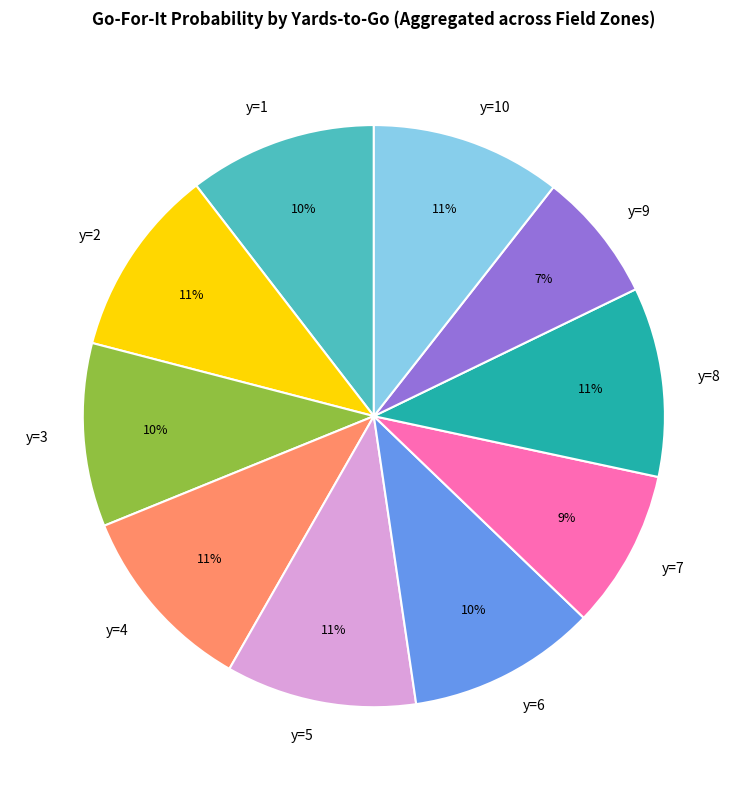

What is the smallest slice in the pie chart?

y=9